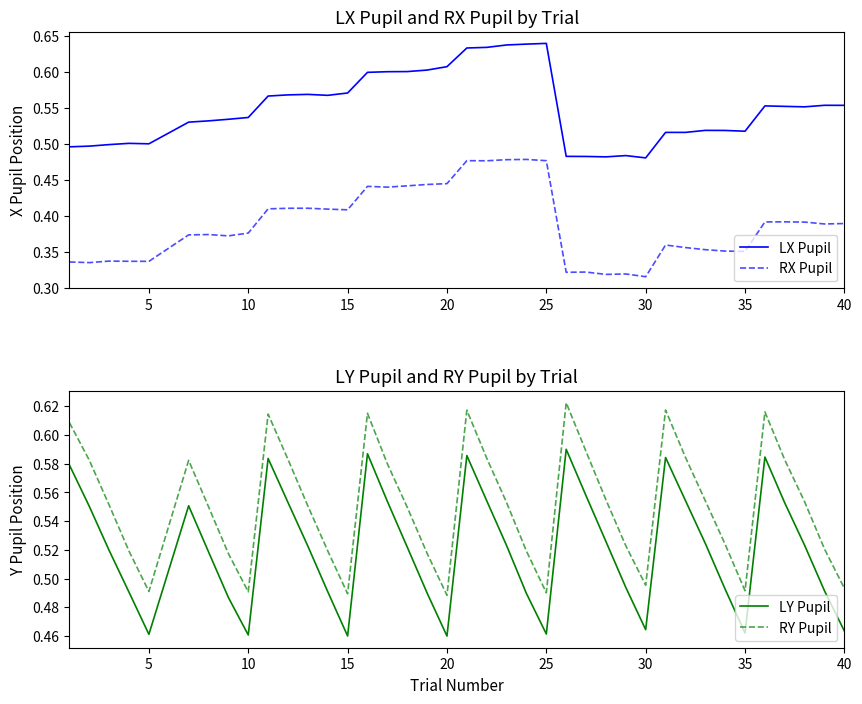

How many intersections are there between LY Pupil and RX Pupil?

2